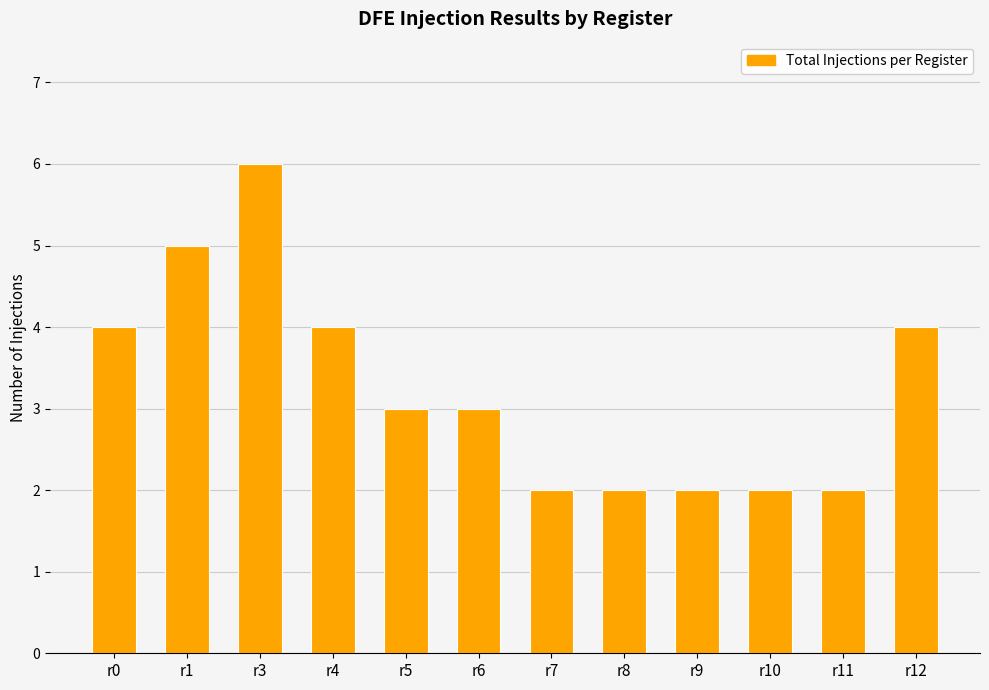

True or false: the data shows 6 at r4.

False